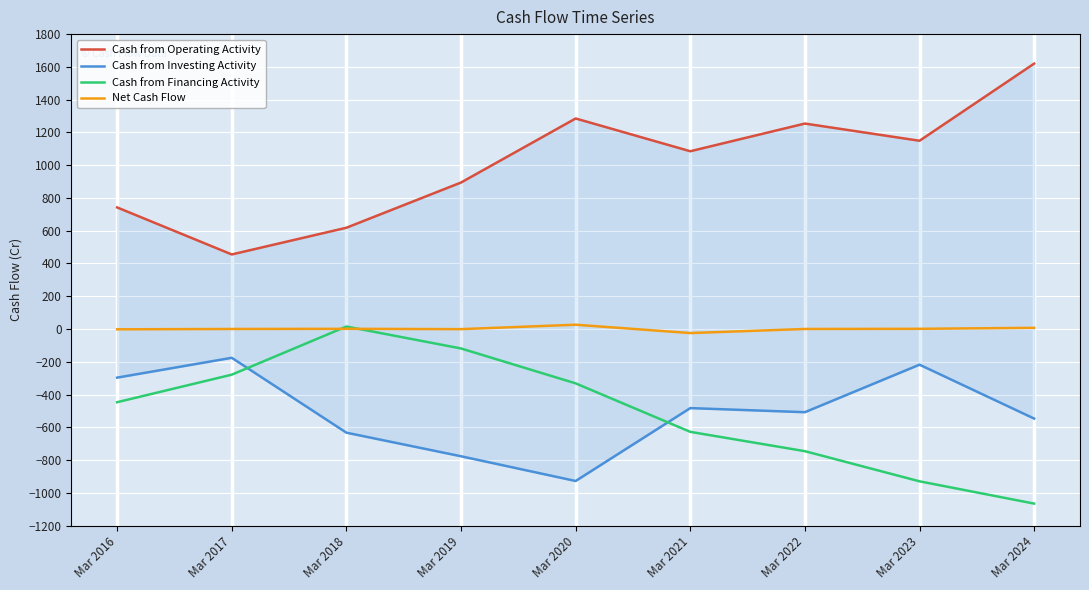

Which has a higher value, Mar 2024 or Mar 2017?

Mar 2024